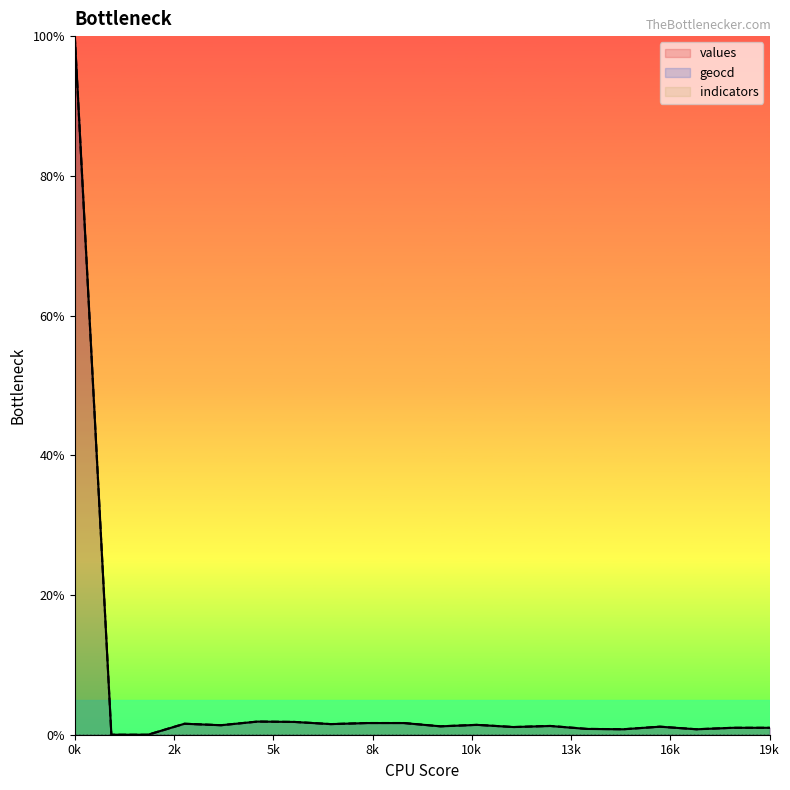

How many lines are shown in the chart?

3